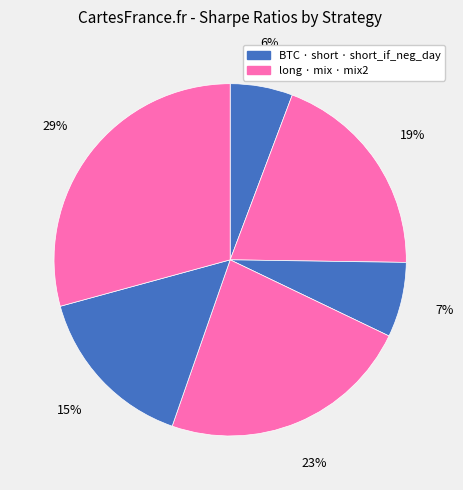

How many slices are in this pie chart?

6